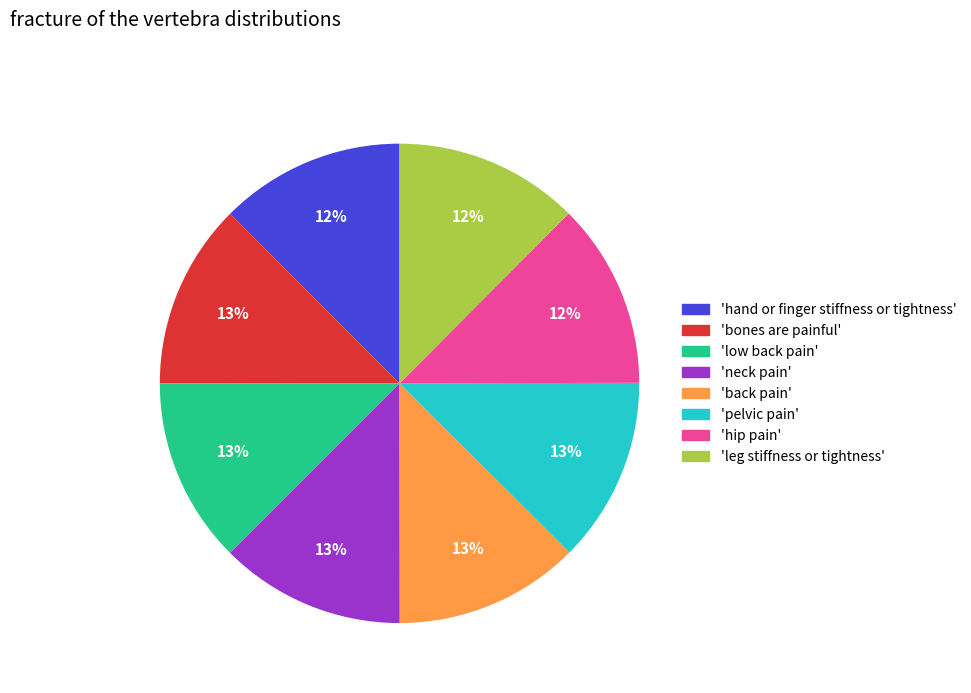

True or false: 'hand or finger stiffness or tightness' accounts for 1% of the total.

False